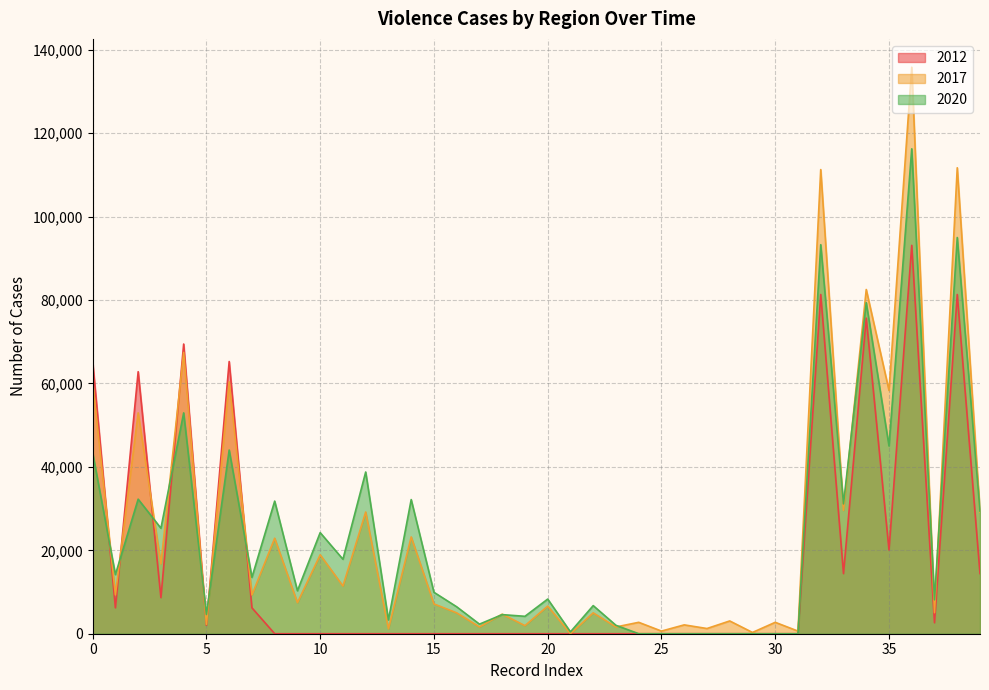

How many positive values does the 2012 series have?

16